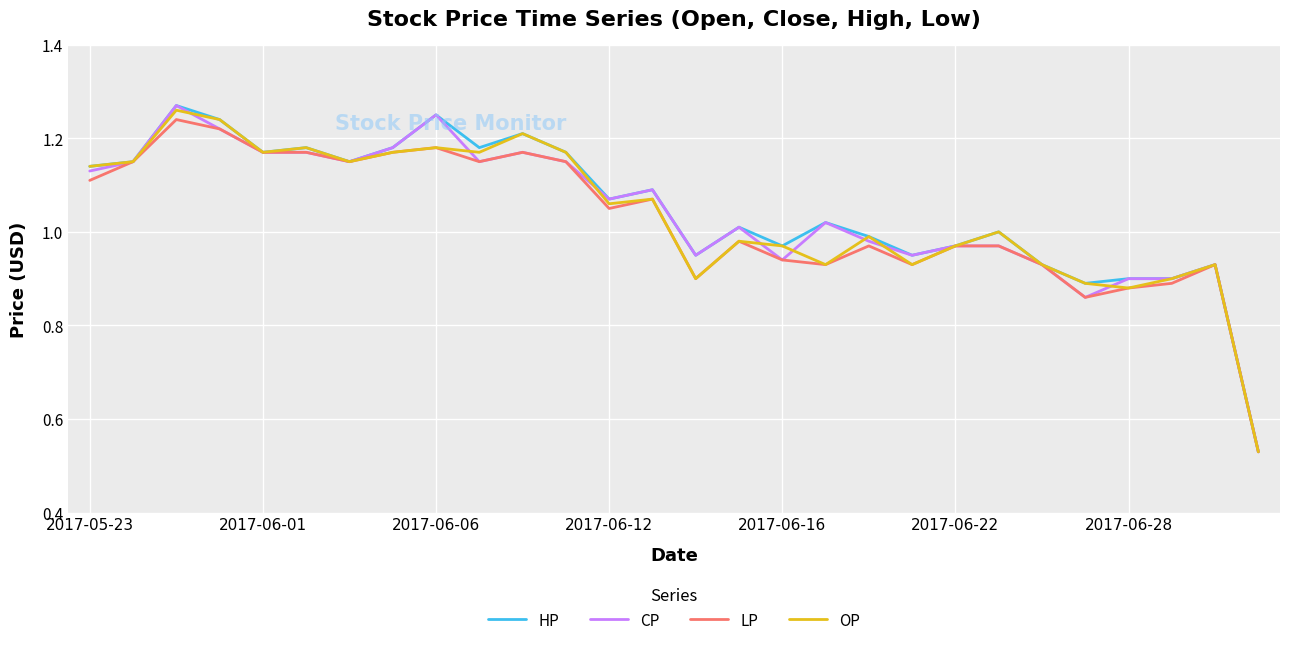

Does the chart display data point markers on the line(s)?

No